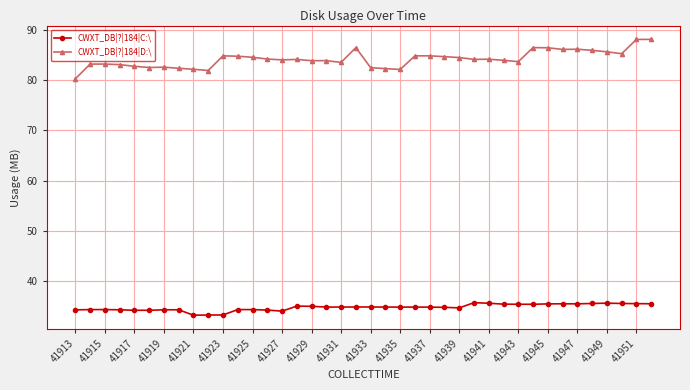

Which series has the largest total across all categories?

CWXT_DB|?|184|D:\